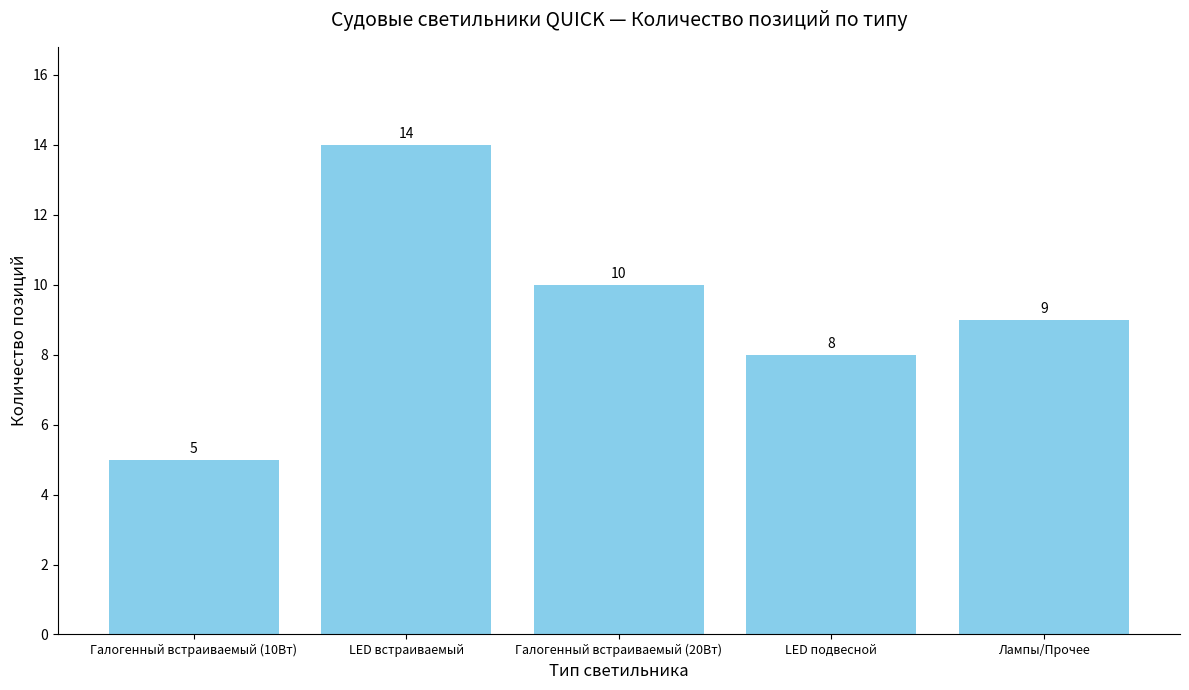

How many data points are less than 9?

2